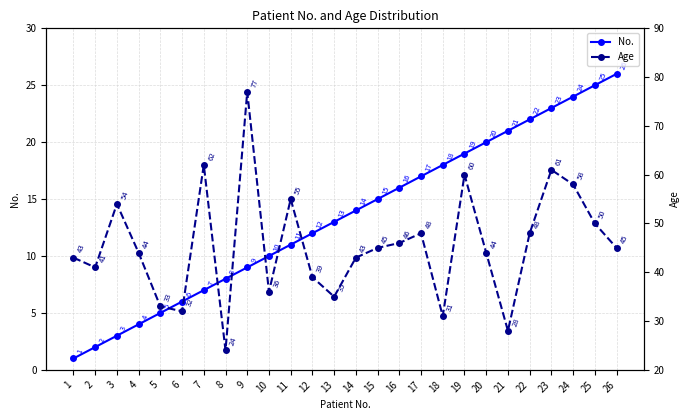

What is the spread (max minus min) of values at 14?

29